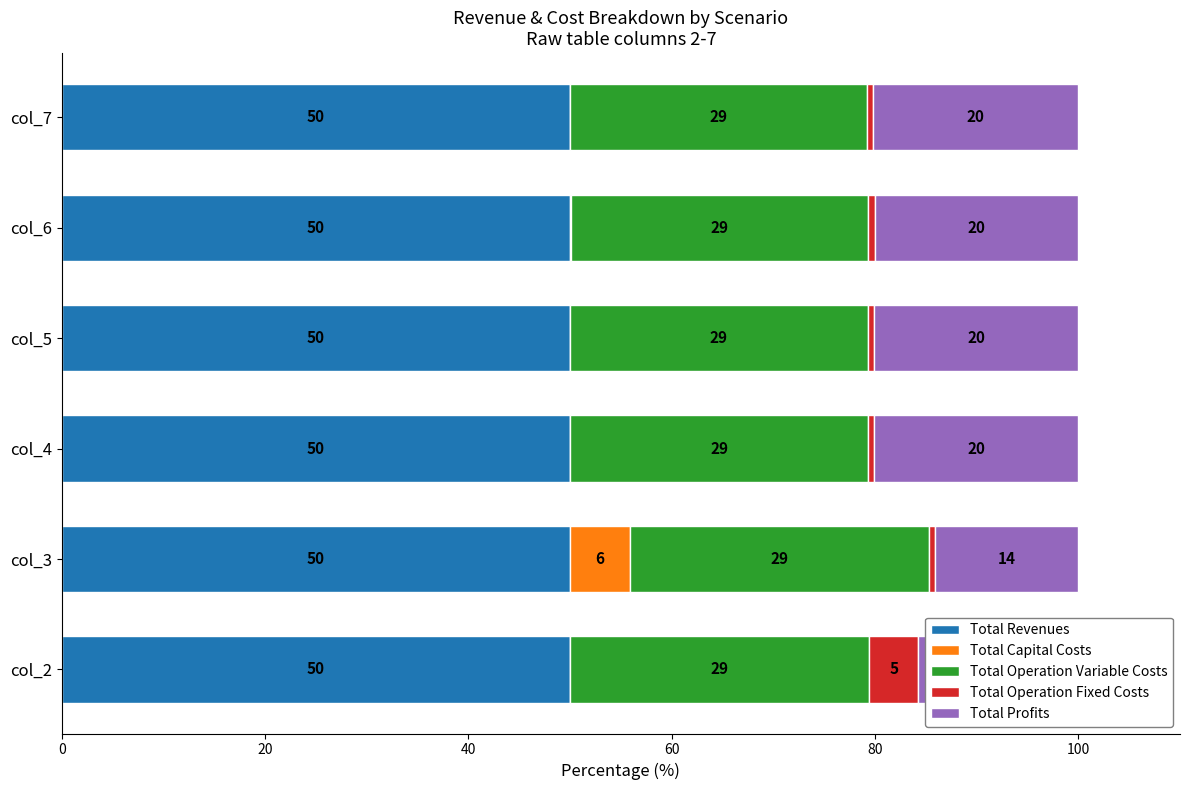

The value of Total Revenues at col_7 is 50.0. True or false?

True